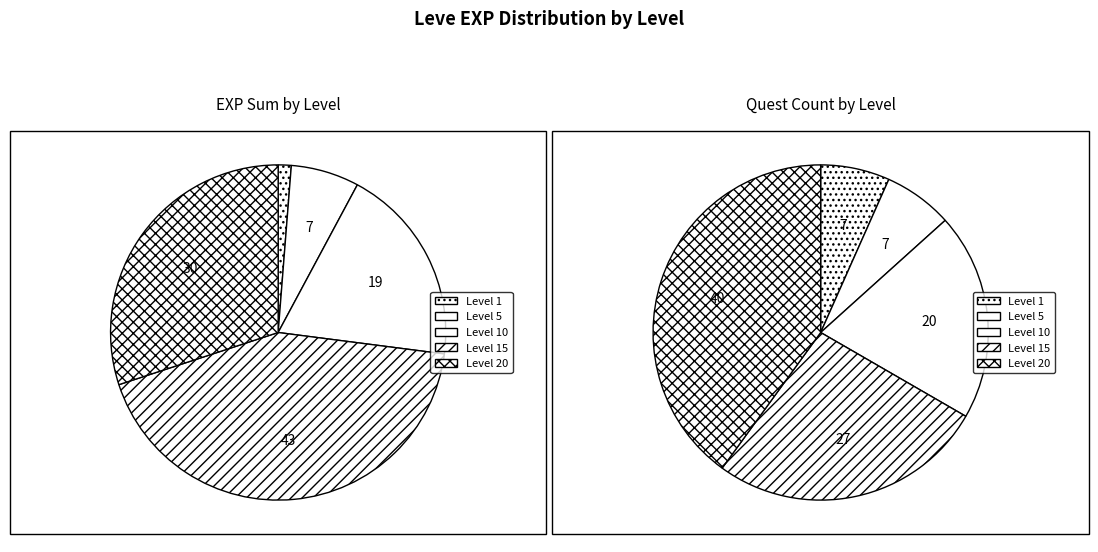

To the nearest percent, what is the combined percentage of 5 and 5?

8%